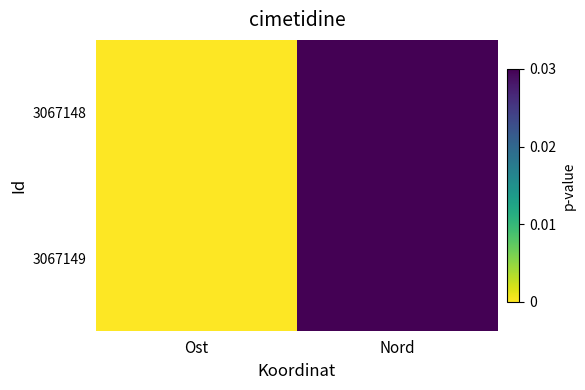

At Nord, list the series in order from smallest to largest.

3067148, 3067149